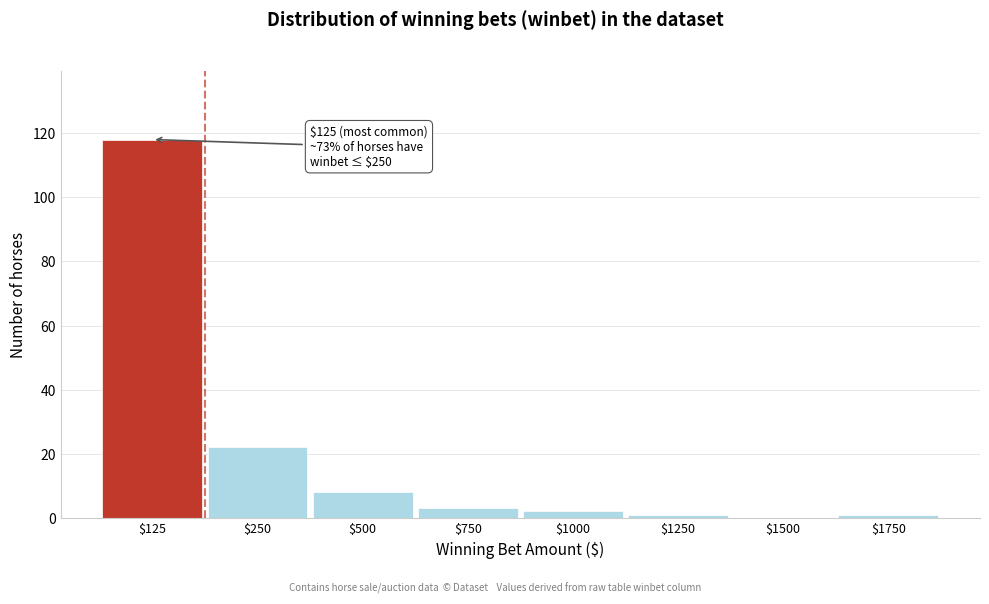

What is the sum of all values?

155